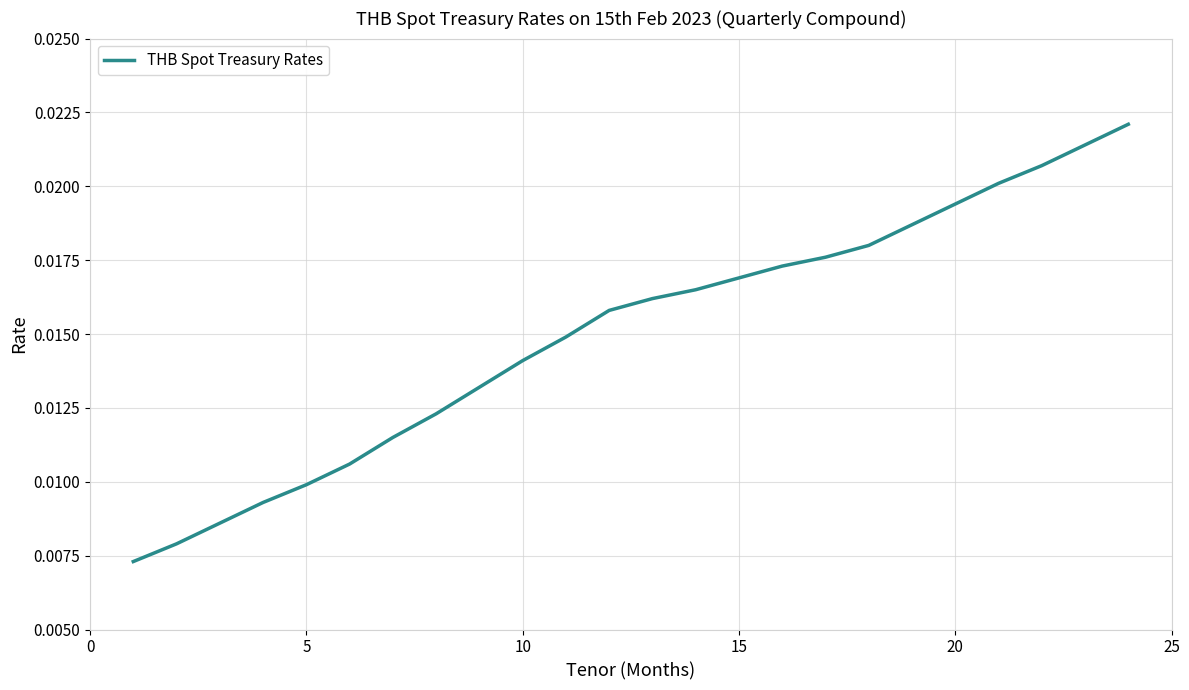

How many values are between 0 and 1?

24